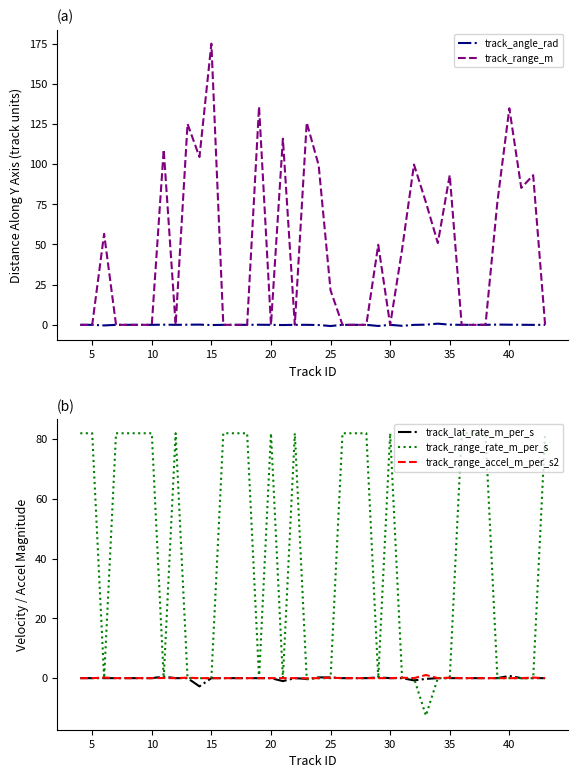

How many values in the track_range_m series are below 21?

20